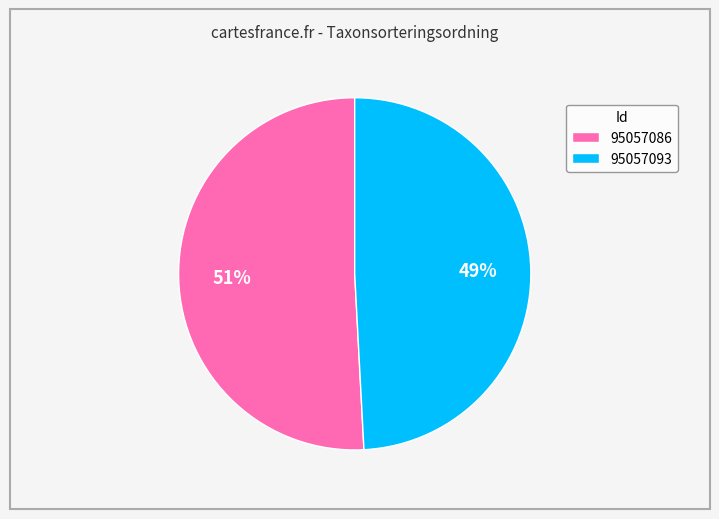

True or false: 95057093 accounts for 57% of the total.

False